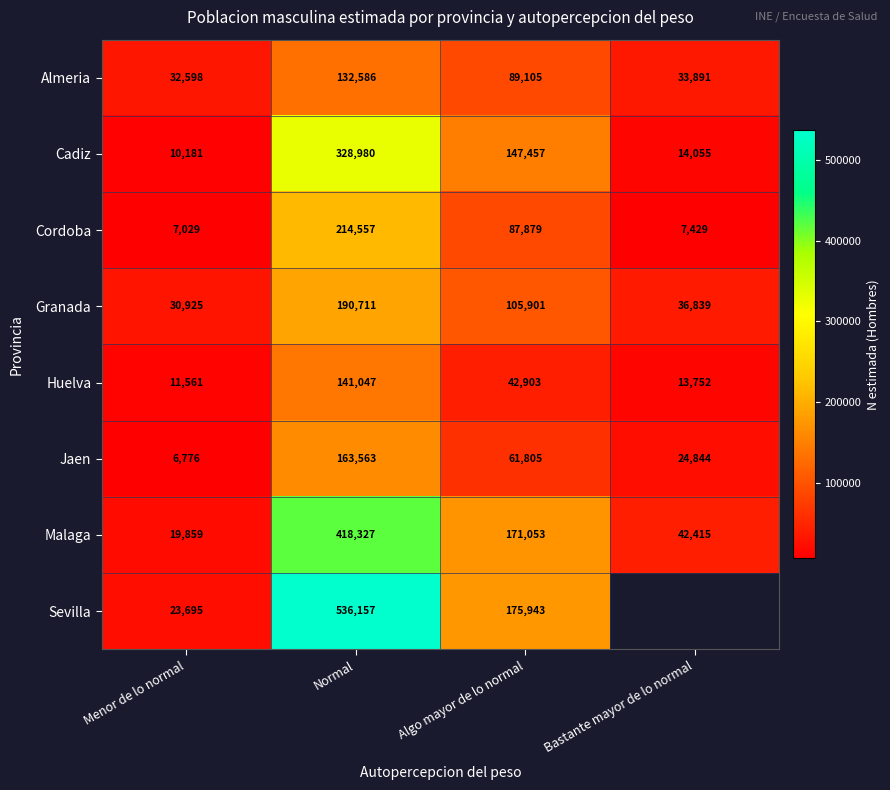

What is the sum of all Malaga values?

651654